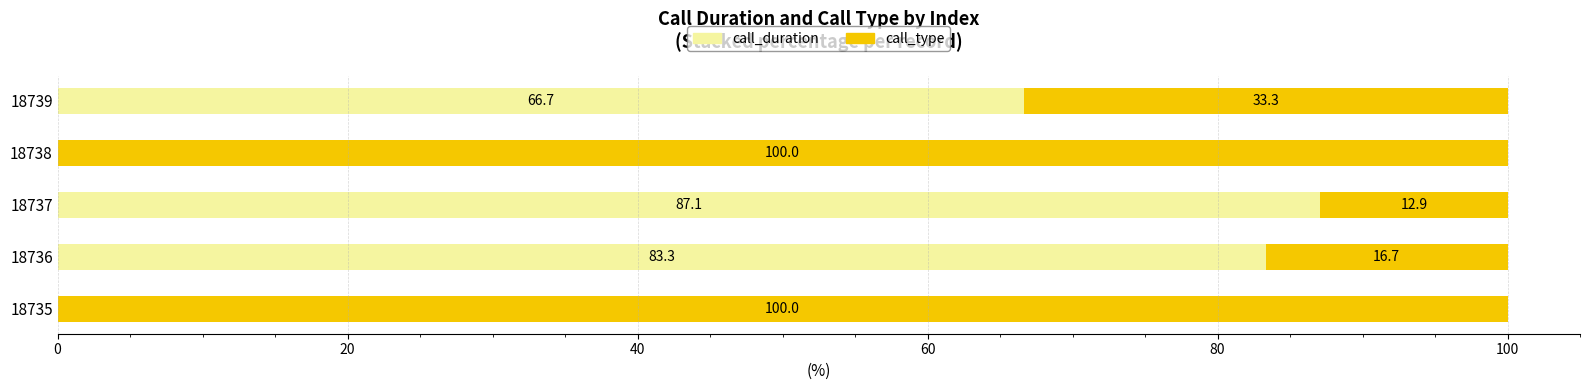

What is the total value across all series at 18737?

100.0